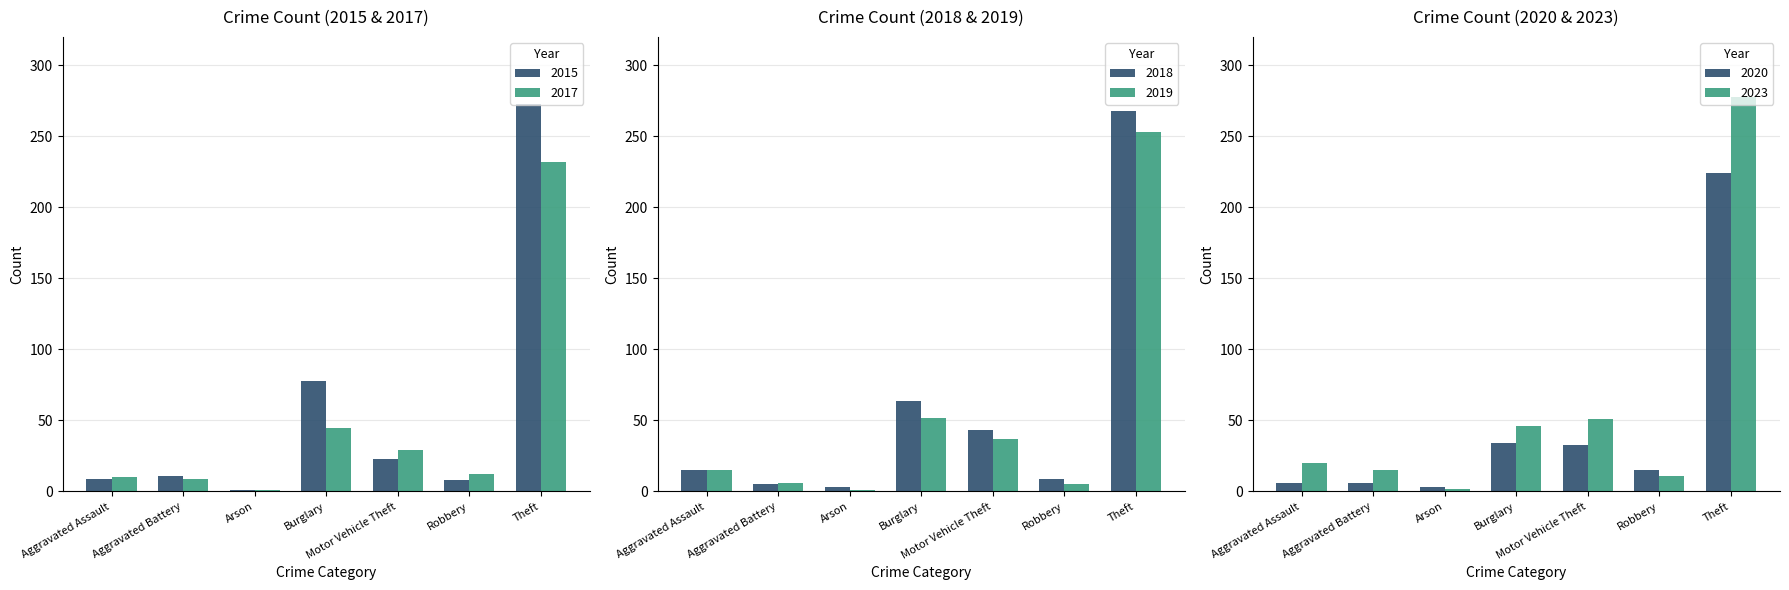

True or false: 2015 has a value of 78 at Burglary.

True